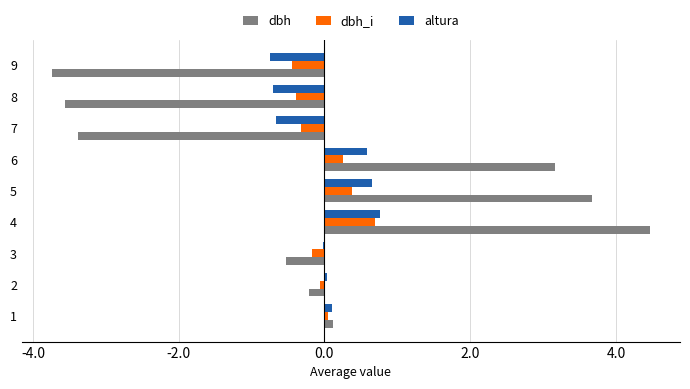

The value of dbh at 3 is -0.5. True or false?

True